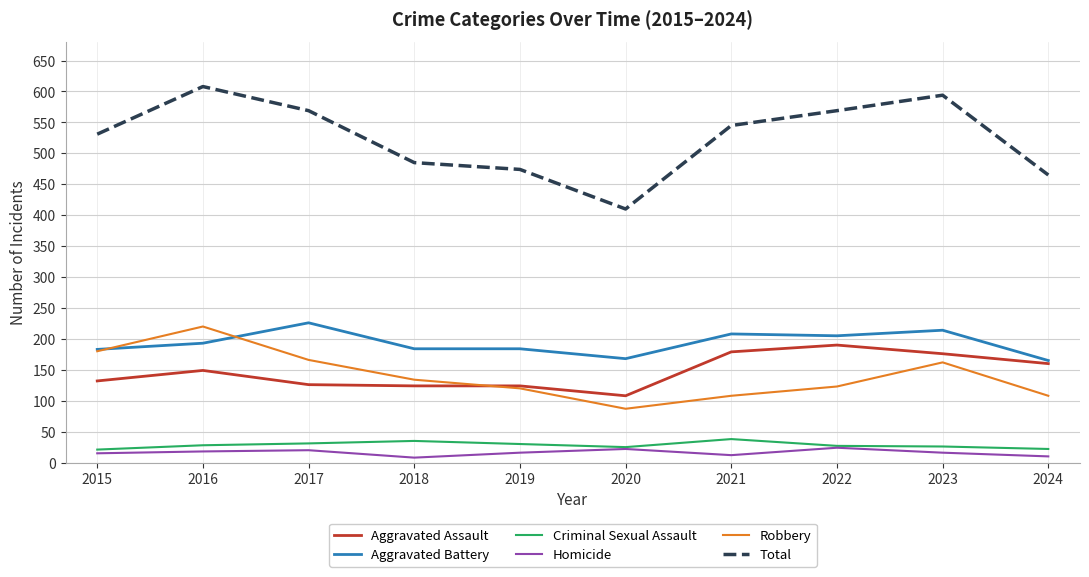

True or false: Aggravated Battery and Homicide cross at least once.

False